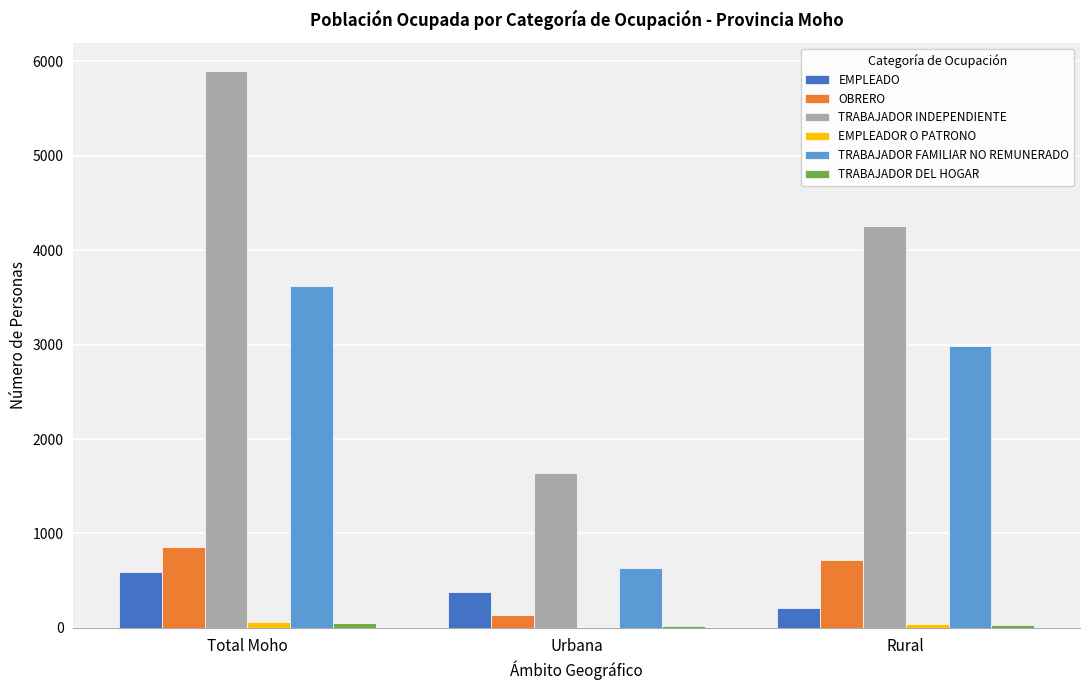

Between Urbana and Rural, which series saw the biggest shift?

TRABAJADOR INDEPENDIENTE